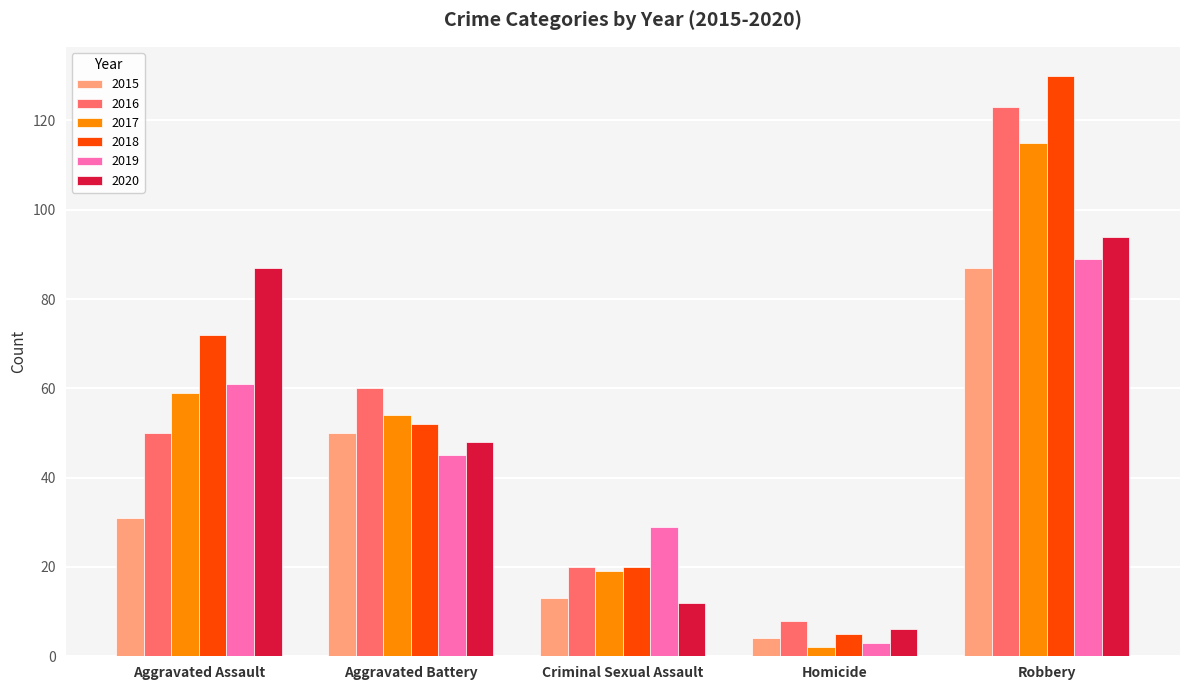

What is the label of the 3rd bar from the left?

Criminal Sexual Assault